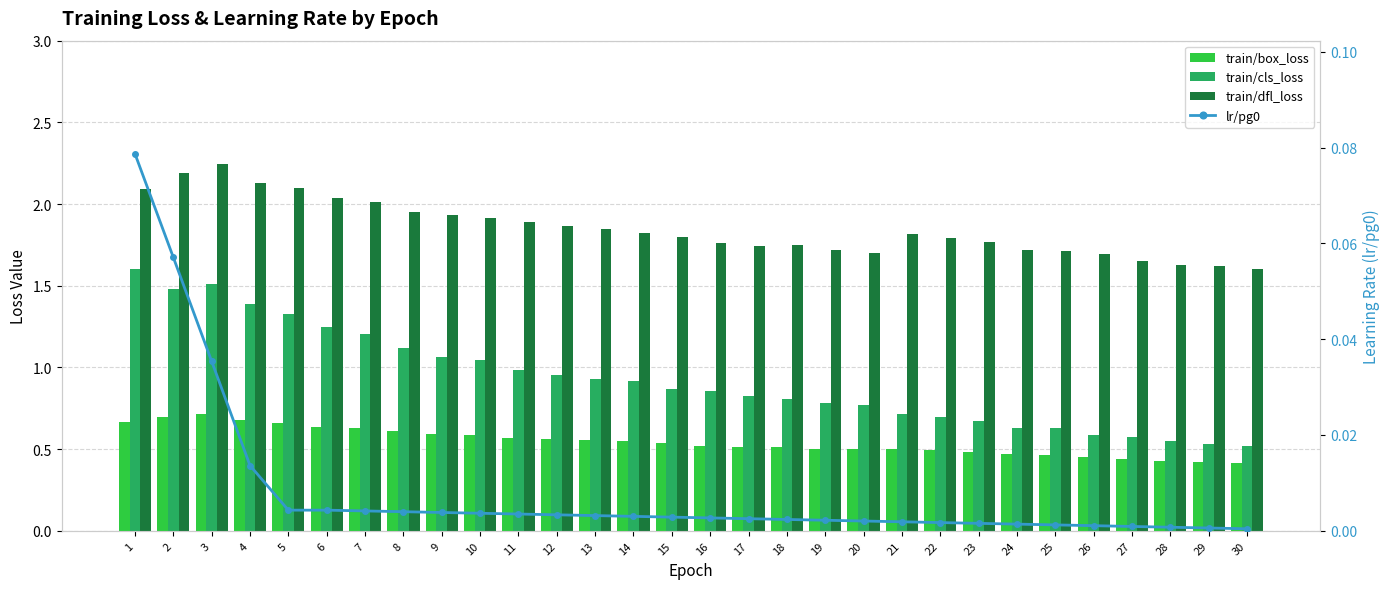

What is the approximate value of train/dfl_loss at 1?

2.1